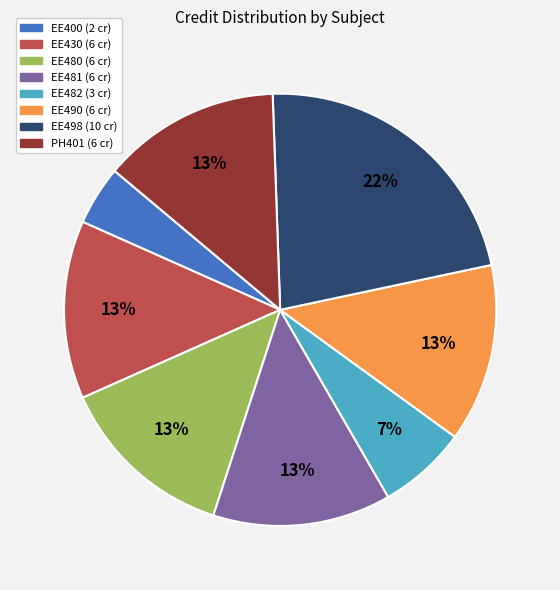

What percentage is the EE430 slice, to the nearest percent?

13%